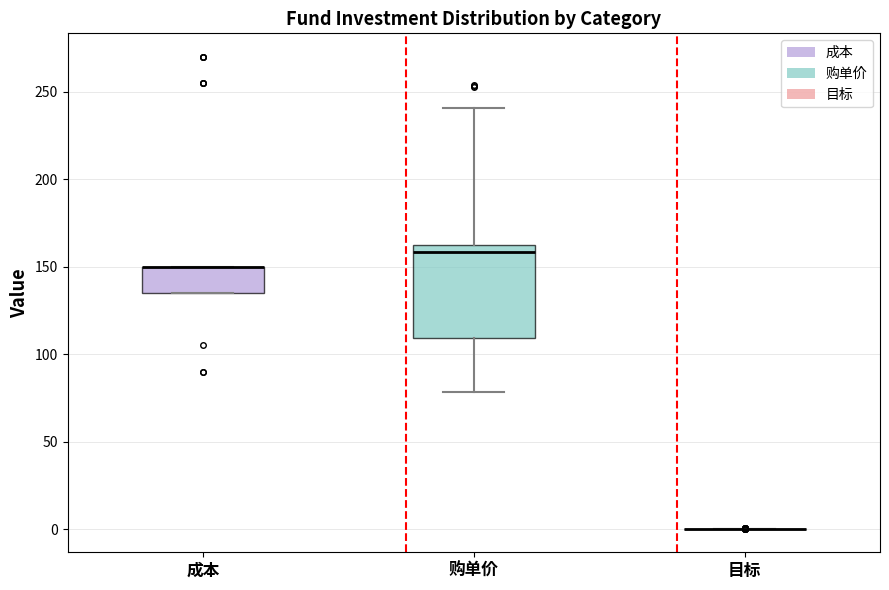

Where does the median line of the box for 购单价 sit on the y-axis? The values are not printed on the chart, so give them approximately, as read against the axis.

160